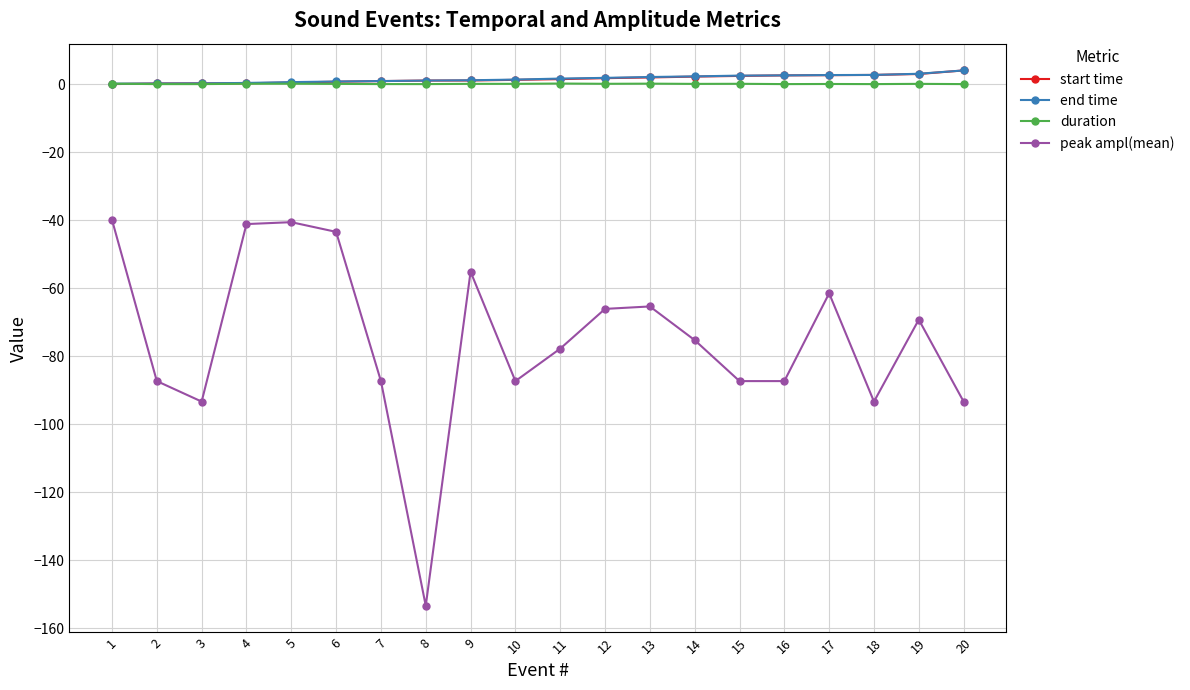

At which category does peak ampl(mean) reach its first local valley?

3